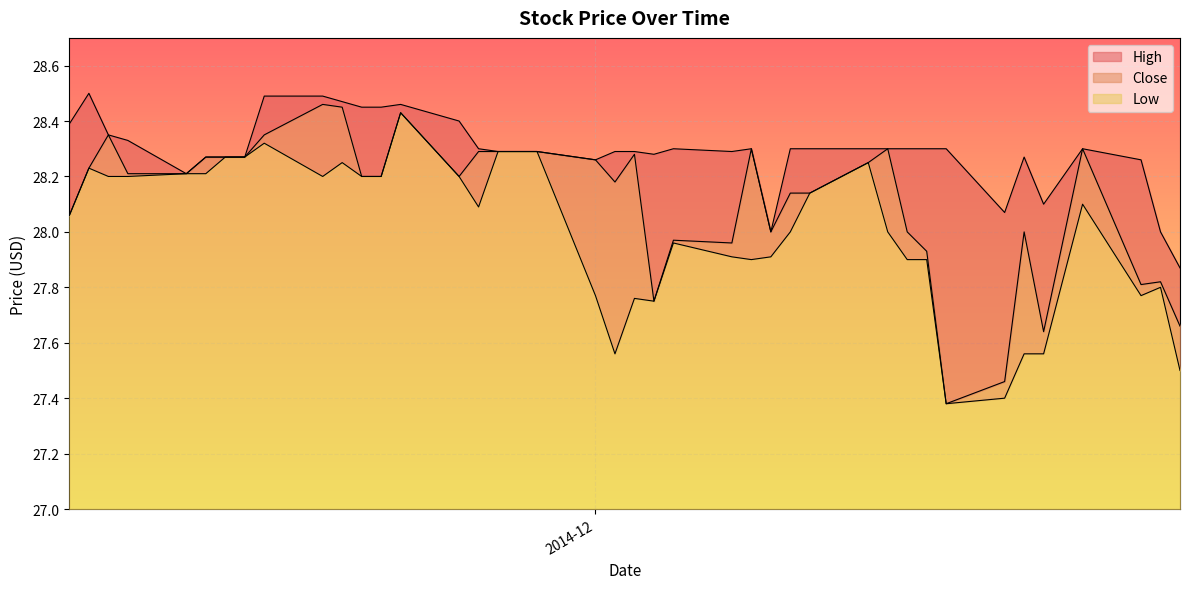

What are all the series names shown in the legend?

High, Close, Low